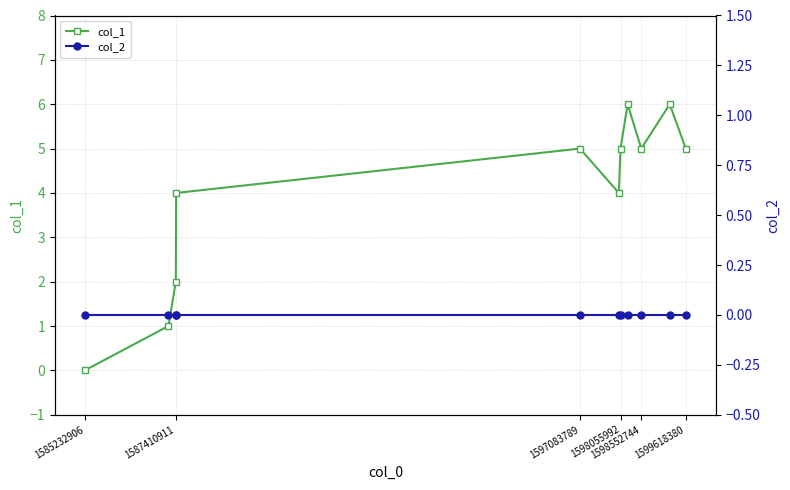

True or false: col_1 has more than 2 interior local peaks.

True